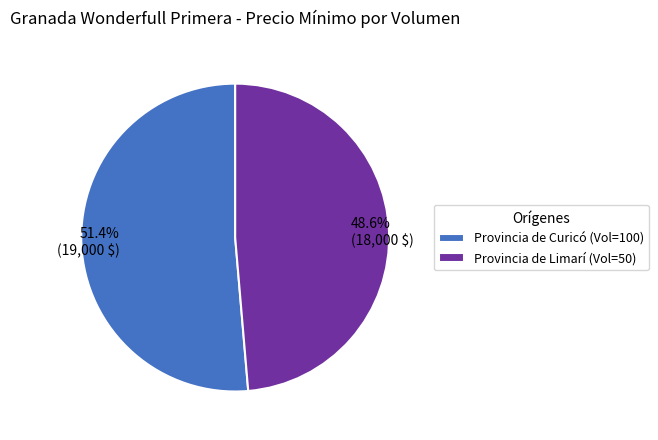

How many slices are in this pie chart?

2